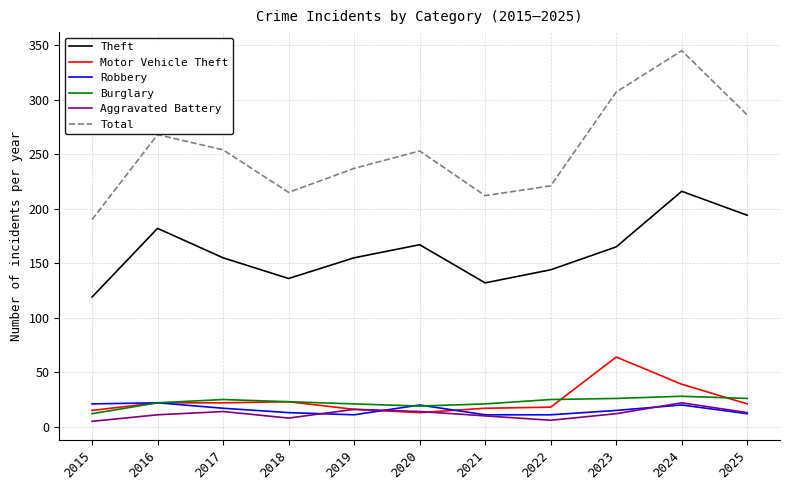

Which series has the largest range (max minus min)?

Total